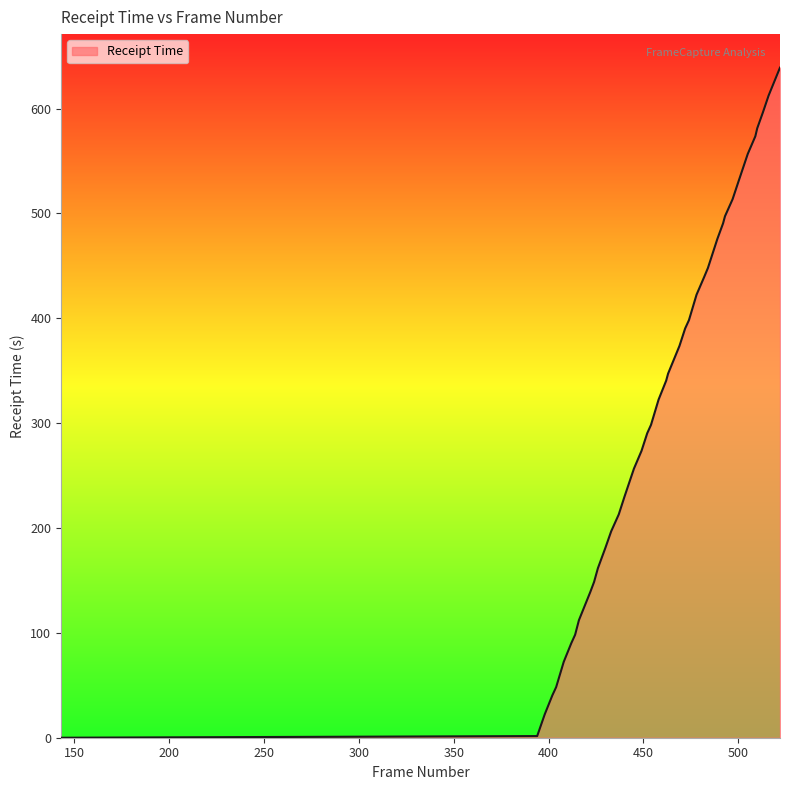

What is the difference between the maximum and minimum values?

639.1